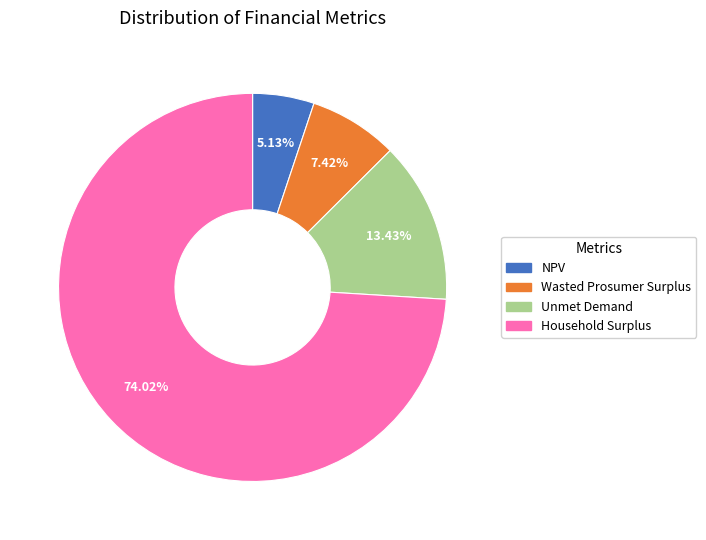

To the nearest percent, what is the difference between the Household Surplus and Wasted Prosumer Surplus slice percentages?

67%